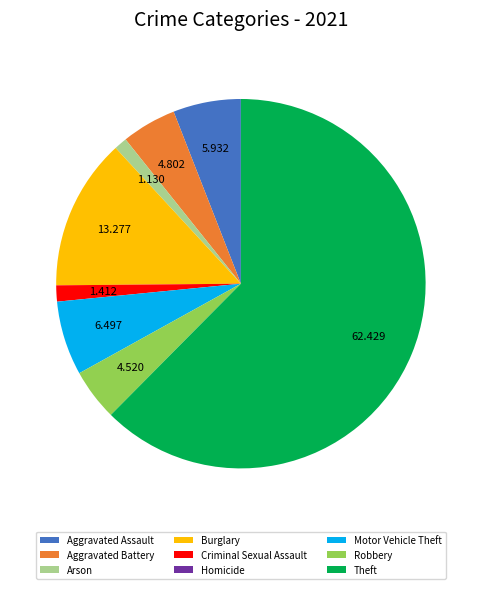

Which has a higher value, Robbery or Criminal Sexual Assault?

Robbery